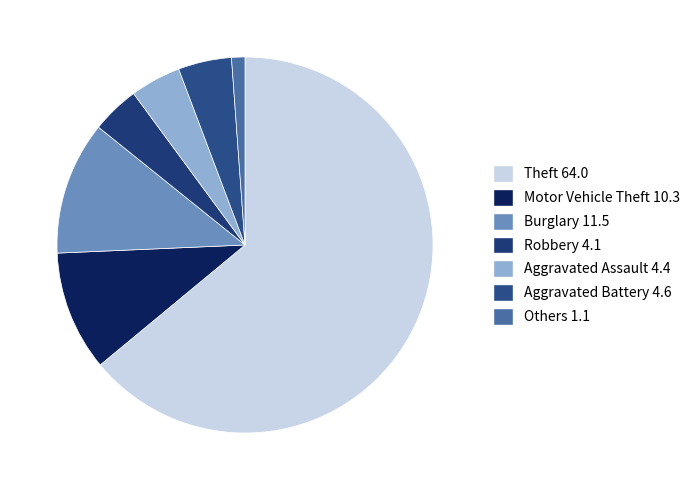

Is there any slice that represents more than half of the pie?

Yes